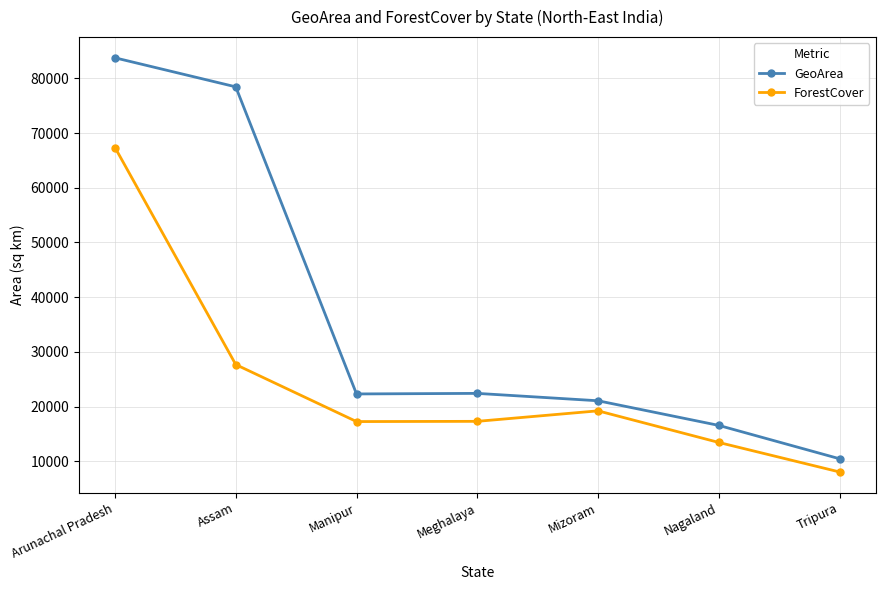

Which series has the largest range (max minus min)?

GeoArea